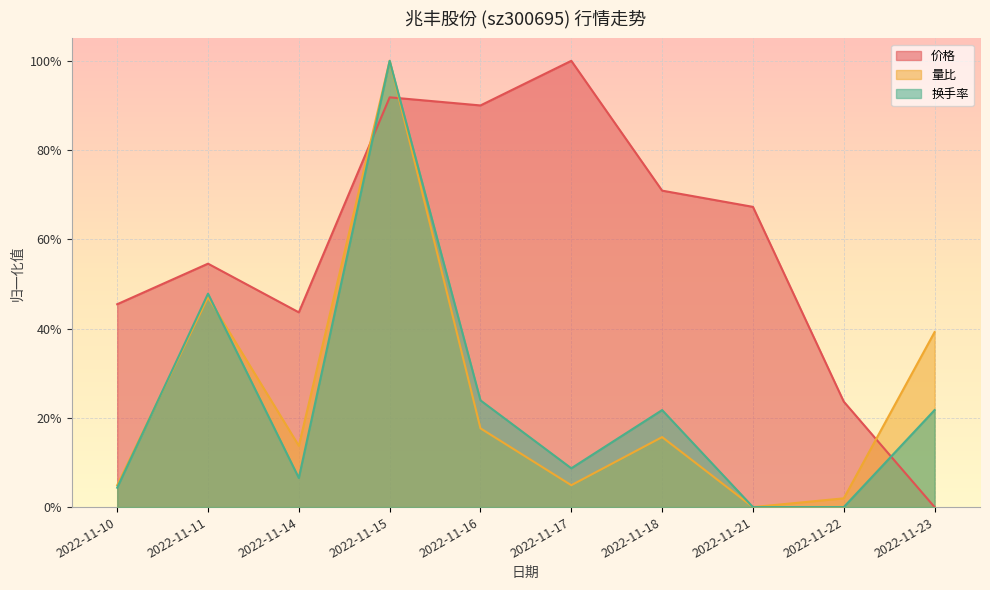

Reading left to right, what are all the values shown in this chart?

价格: 0.5	0.5	0.4	0.9	0.9	1.0	0.7	0.7	0.2	0.0
量比: 0.0	0.5	0.1	1.0	0.2	0.0	0.2	0.0	0.0	0.4
换手率: 0.0	0.5	0.1	1.0	0.2	0.1	0.2	0.0	0.0	0.2